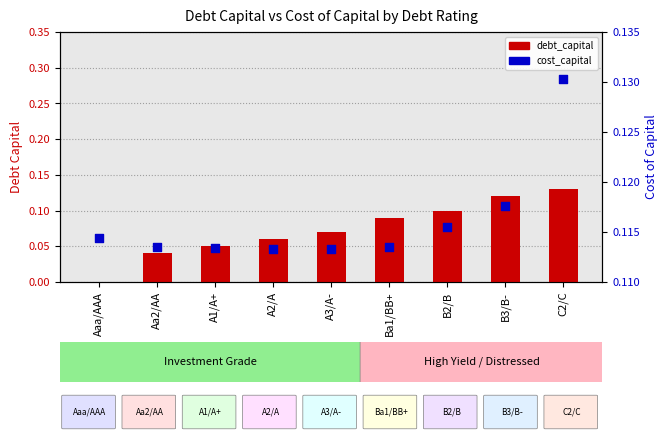

Which series contains the lowest Y value?

debt_capital